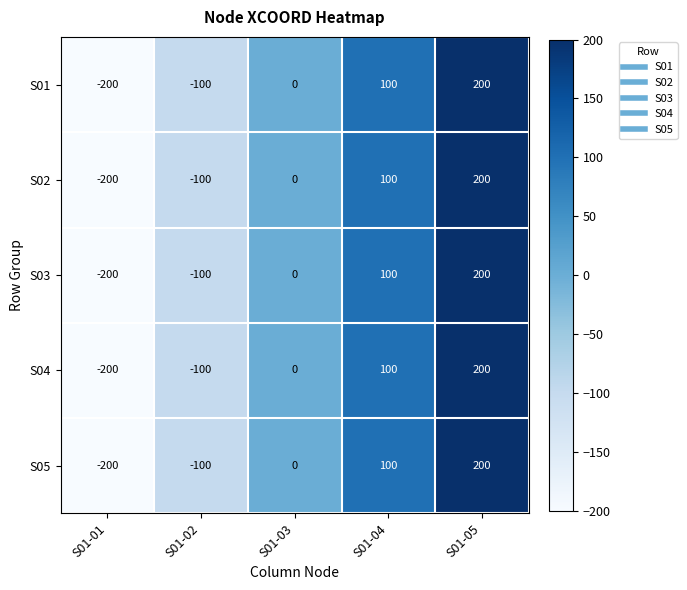

What is the maximum value shown in the chart?

200